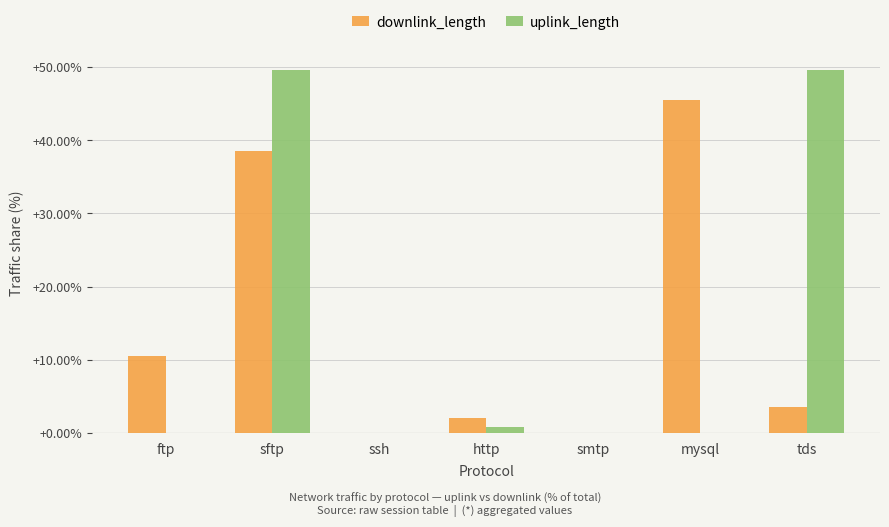

How many groups of bars are there?

7